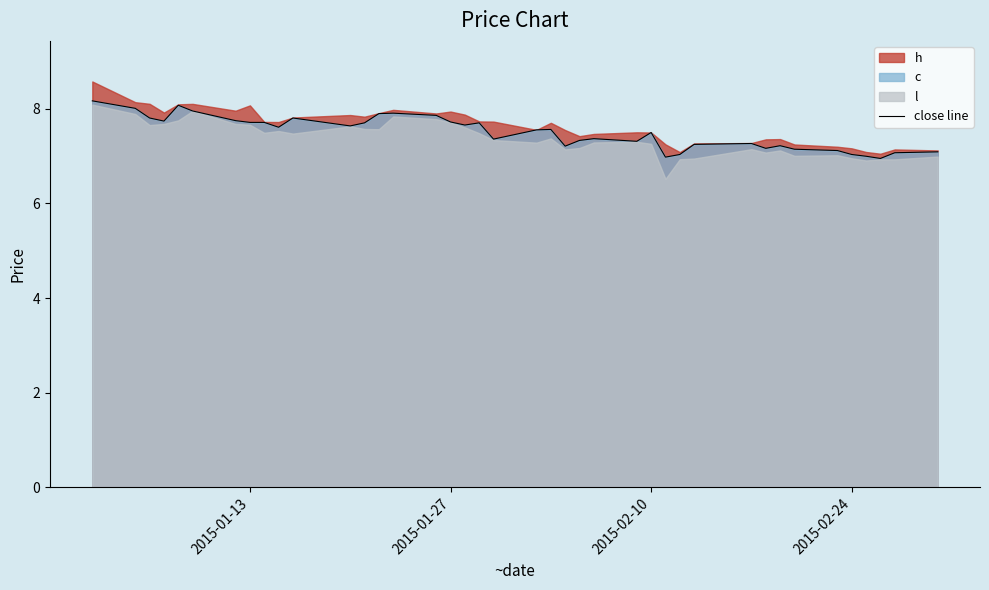

What is the sum of all values?

300.0